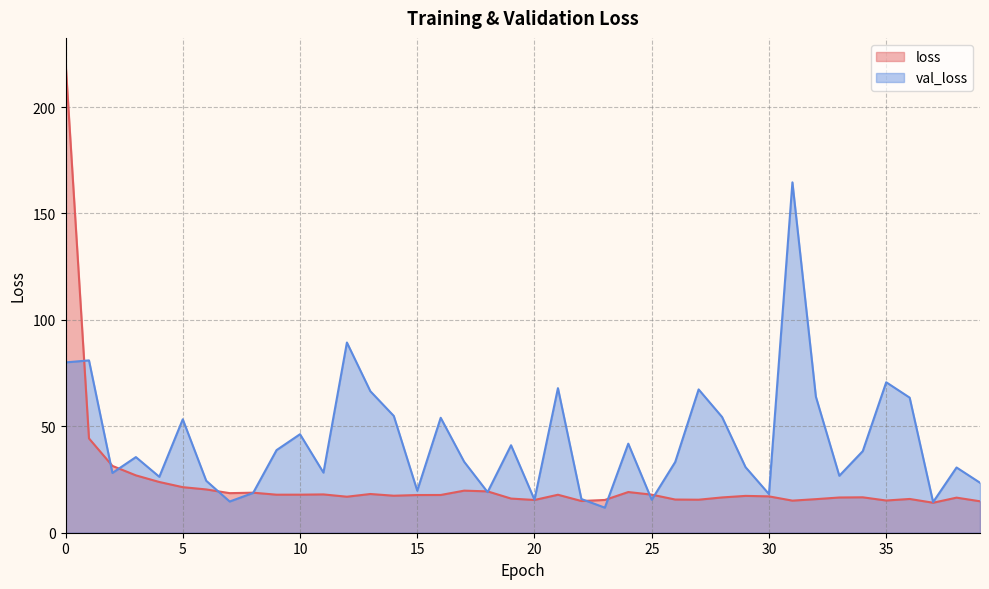

Reading left to right, extract all data points from this chart.

loss: 0=221.4	1=44.3	2=31.4	3=27.0	4=23.8	5=21.4	6=20.3	7=18.6	8=18.8	9=17.9	10=17.9	11=18.0	12=16.9	13=18.2	14=17.4	15=17.7	16=17.7	17=19.8	18=19.4	19=16.1	20=15.4	21=17.8	22=14.9	23=15.4	24=19.1	25=17.9	26=15.6	27=15.5	28=16.6	29=17.3	30=17.1	31=15.1	32=15.8	33=16.6	34=16.6	35=15.1	36=15.9	37=14.1	38=16.5	39=14.8
val_loss: 0=80.0	1=81.0	2=28.1	3=35.5	4=26.3	5=53.3	6=24.4	7=14.7	8=18.7	9=38.8	10=46.3	11=28.2	12=89.4	13=66.5	14=54.9	15=19.8	16=54.0	17=33.4	18=19.1	19=41.1	20=15.5	21=67.9	22=15.8	23=11.8	24=41.8	25=15.5	26=33.2	27=67.3	28=54.4	29=30.8	30=18.2	31=164.6	32=63.9	33=26.8	34=38.3	35=70.7	36=63.5	37=14.4	38=30.7	39=23.5